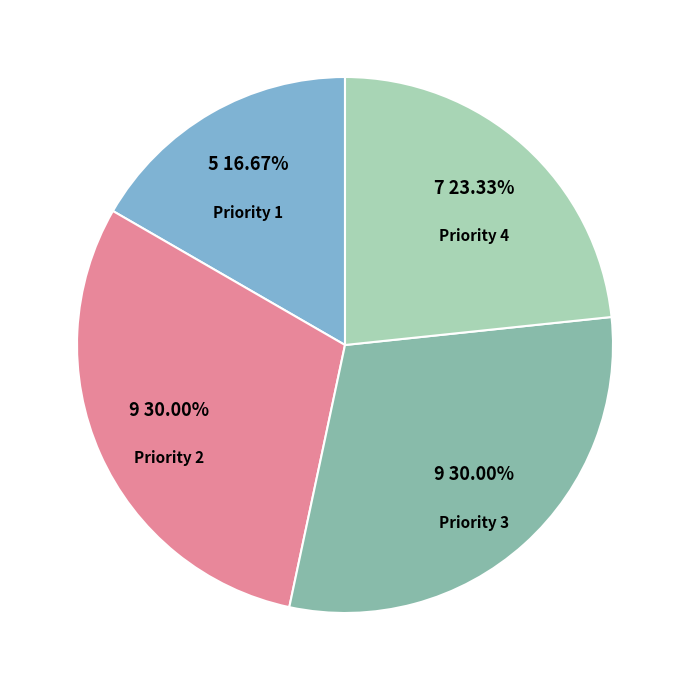

To the nearest percent, what is the difference between the largest and smallest slice percentages?

13%